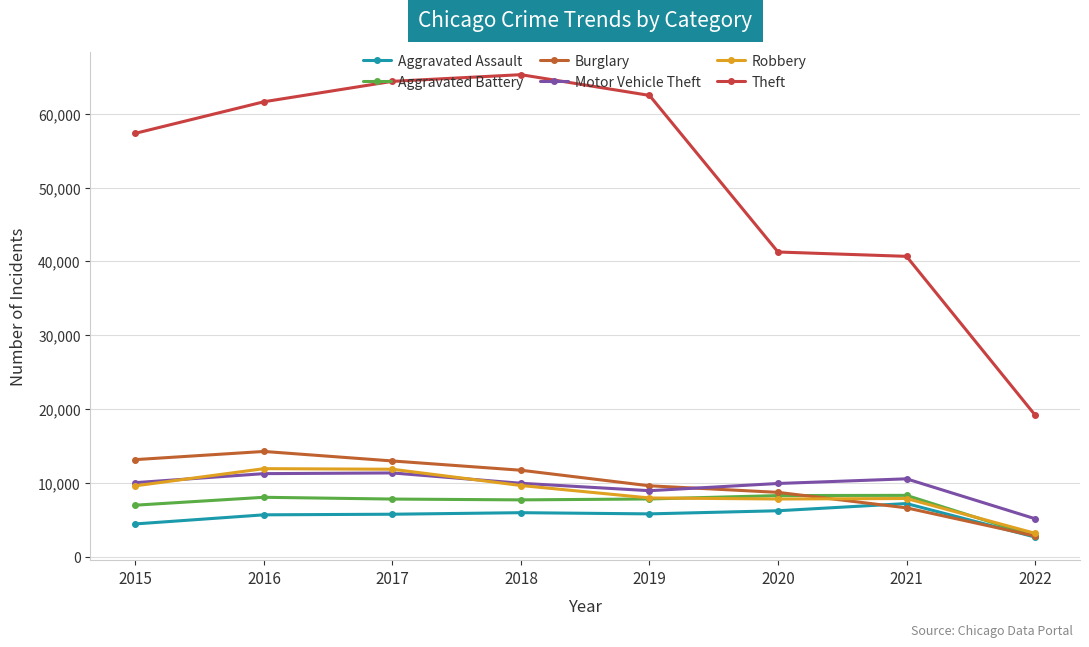

Reading left to right, transcribe all the data shown in this chart.

Aggravated Assault: 4480	5712	5793	6001	5840	6263	7238	2704
Aggravated Battery: 7018	8085	7845	7735	7857	8318	8347	2830
Burglary: 13184	14289	13001	11746	9639	8753	6655	2842
Motor Vehicle Theft: 10068	11286	11380	9983	8978	9953	10584	5186
Robbery: 9638	11960	11880	9679	7994	7855	7920	3210
Theft: 57347	61617	64380	65281	62475	41282	40695	19227